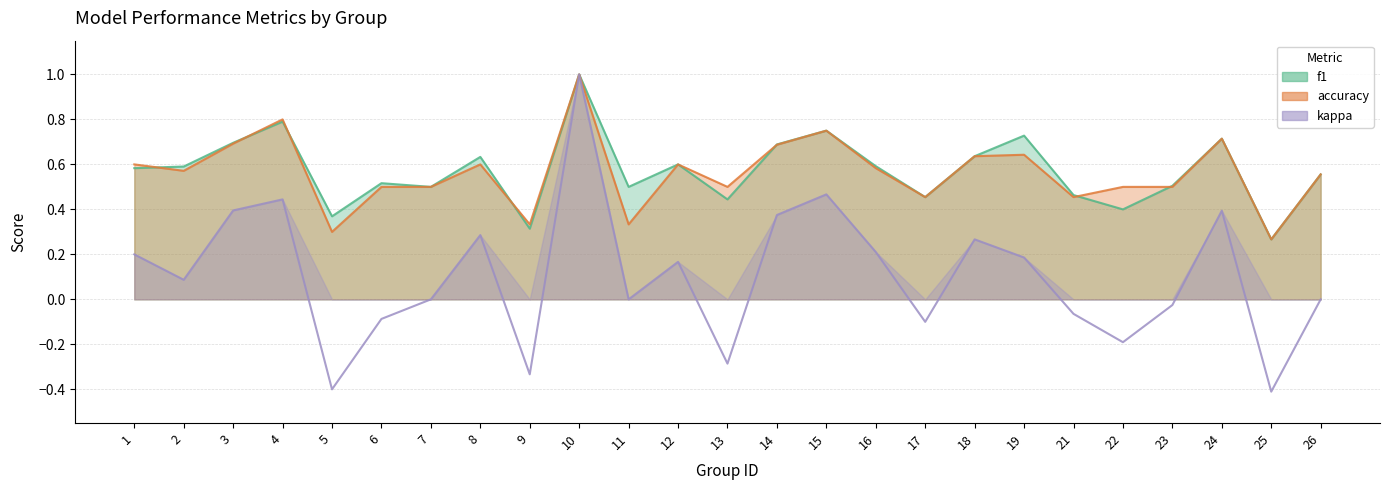

True or false: f1 and kappa intersect in this chart.

False